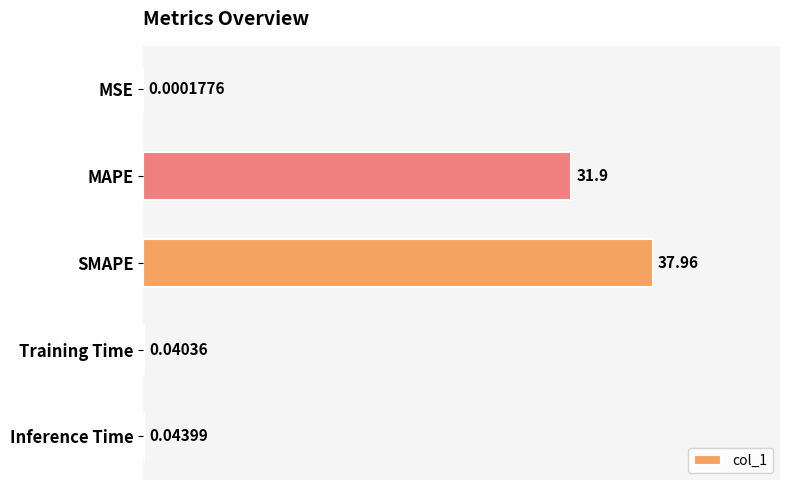

At which label is the value closest to 18?

MAPE